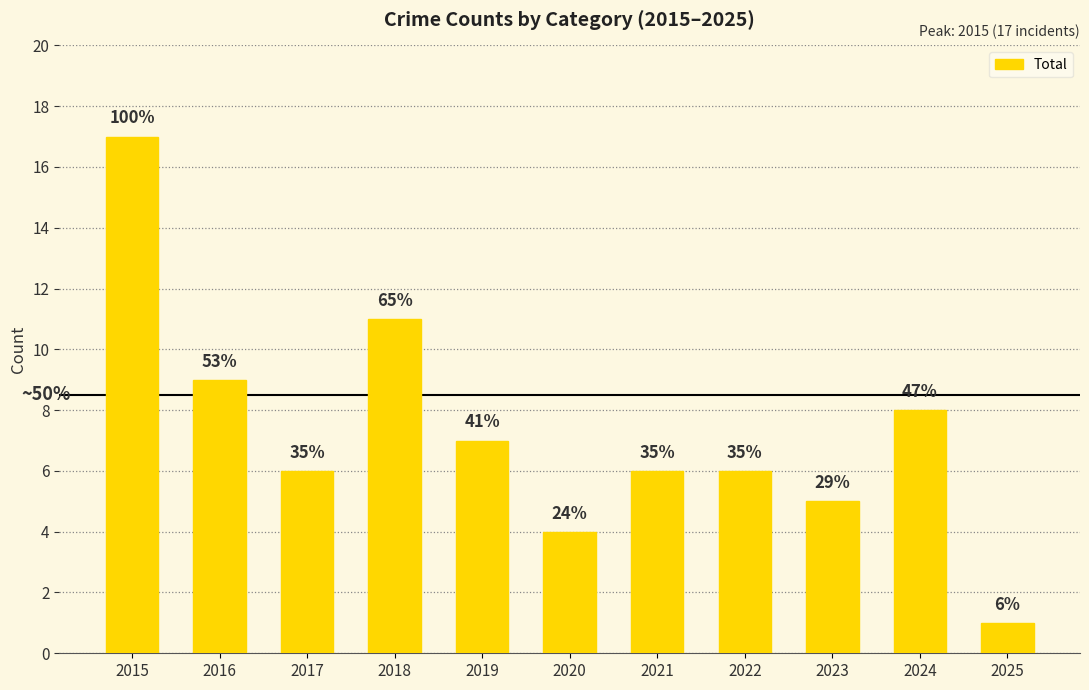

At which category does the chart reach its peak across all series?

2015